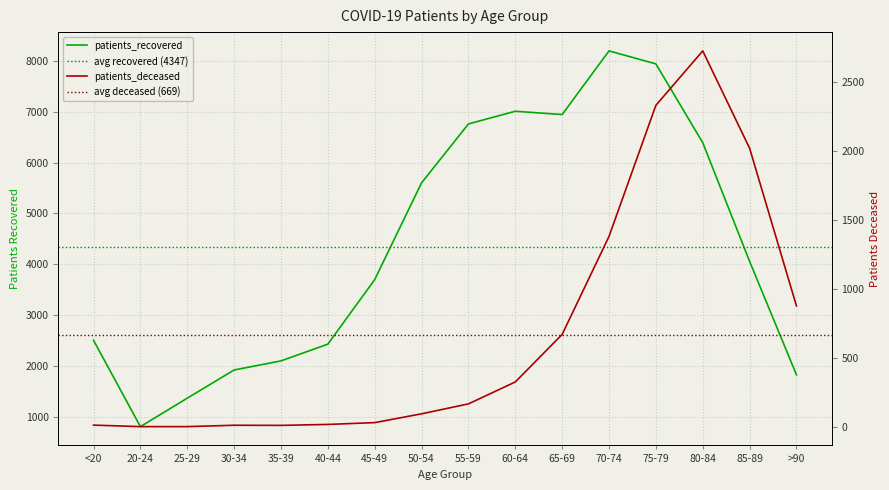

Where is the first local maximum for patients_recovered?

60-64